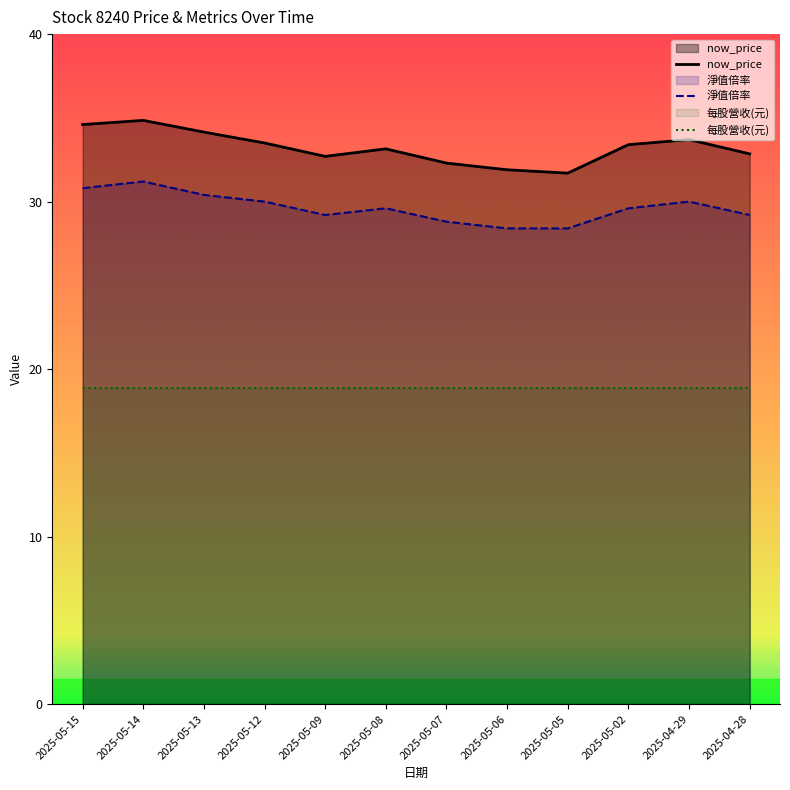

True or false: now_price has a value of 6.9 at 2025-05-12.

False